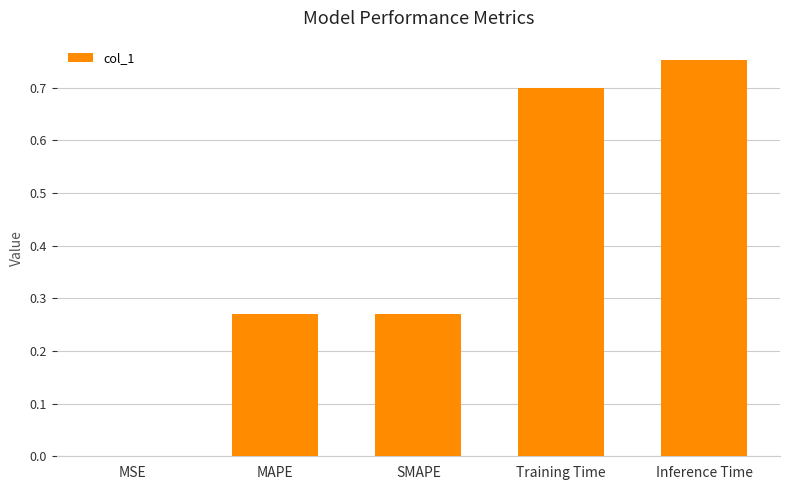

Which category has the highest value across all series?

Inference Time